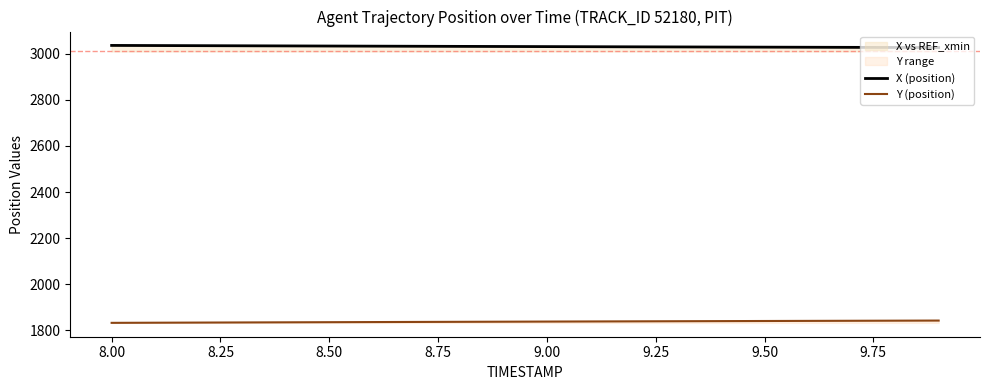

Read the Y (position) value at 9.50.

1840.1